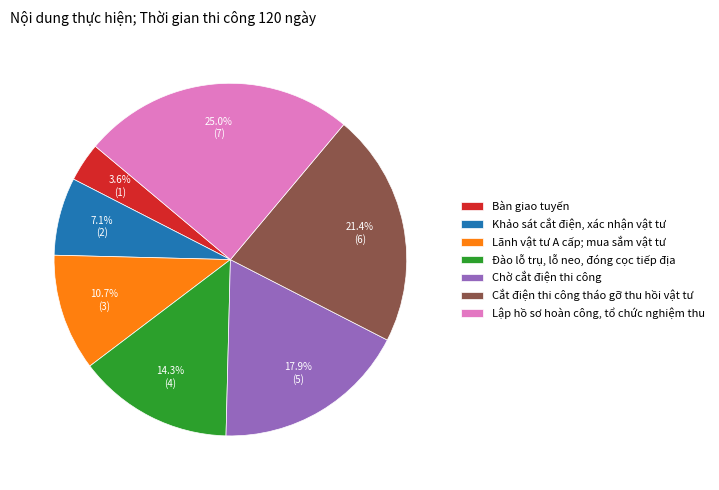

To the nearest percent, what portion does Khảo sát cắt điện, xác nhận vật tư represent?

7%